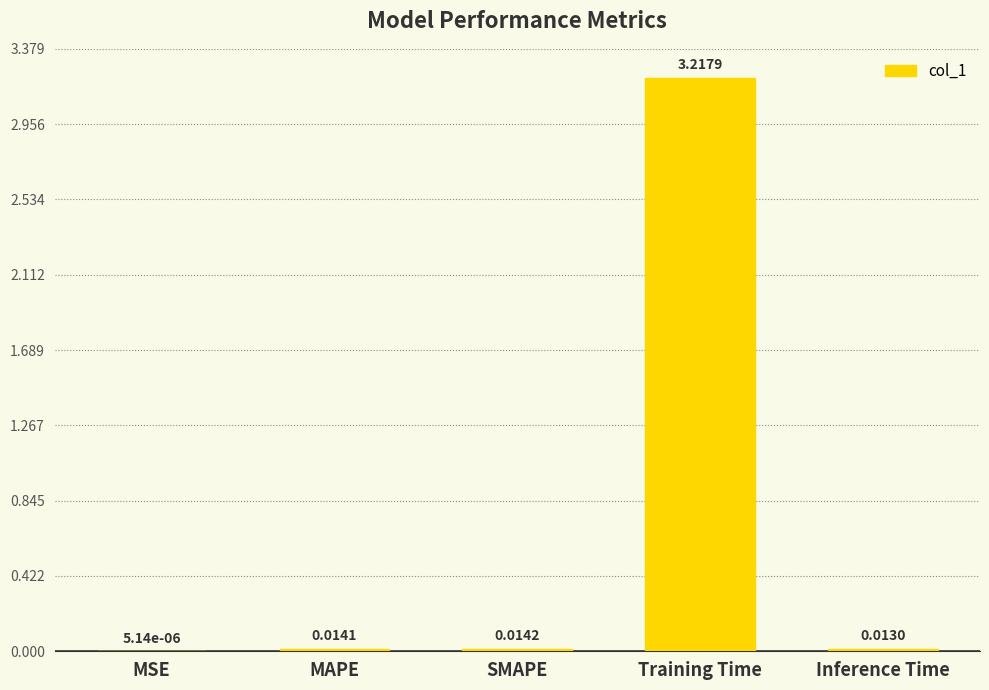

Are the bars grouped side by side (vs. stacked)?

No